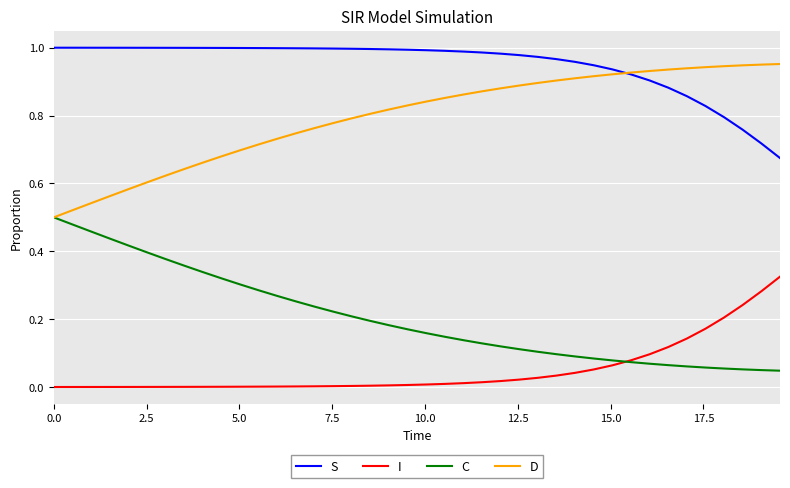

List the series in order of their overall mean, highest first.

S, D, C, I